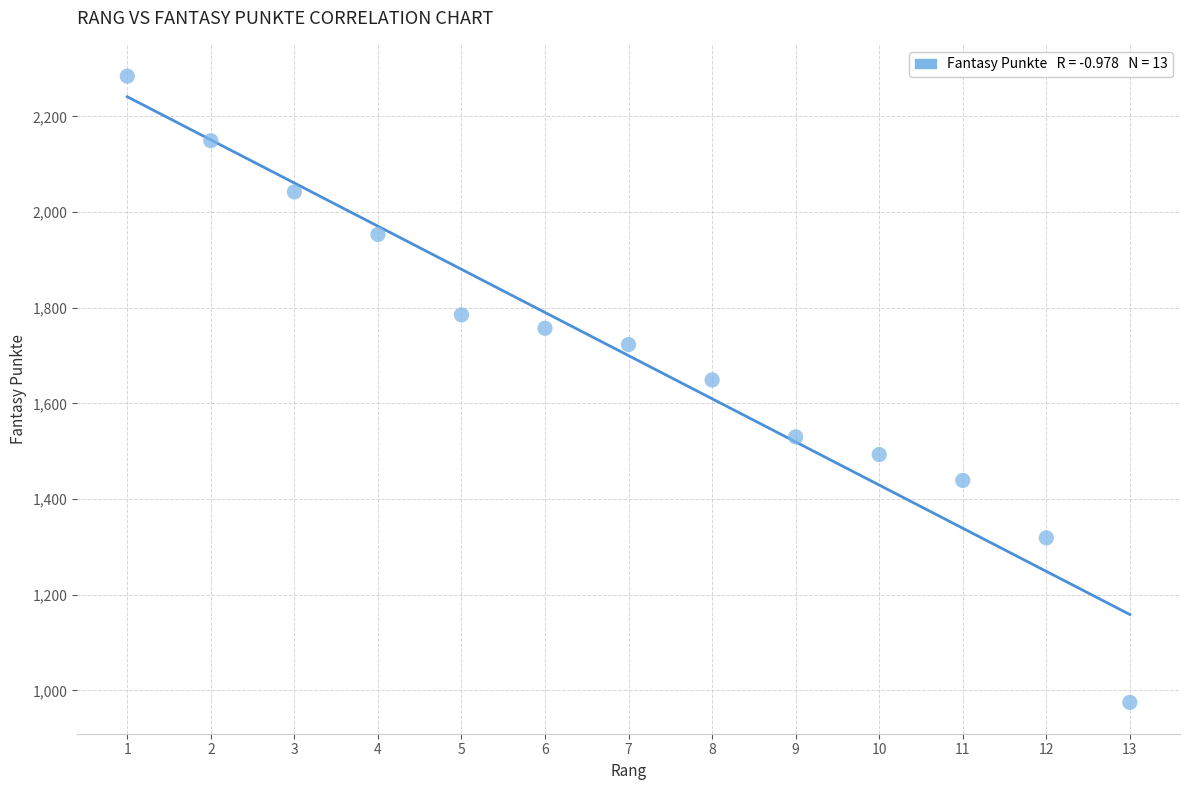

What Y value in the scatter plot is closest to 1629?

1649